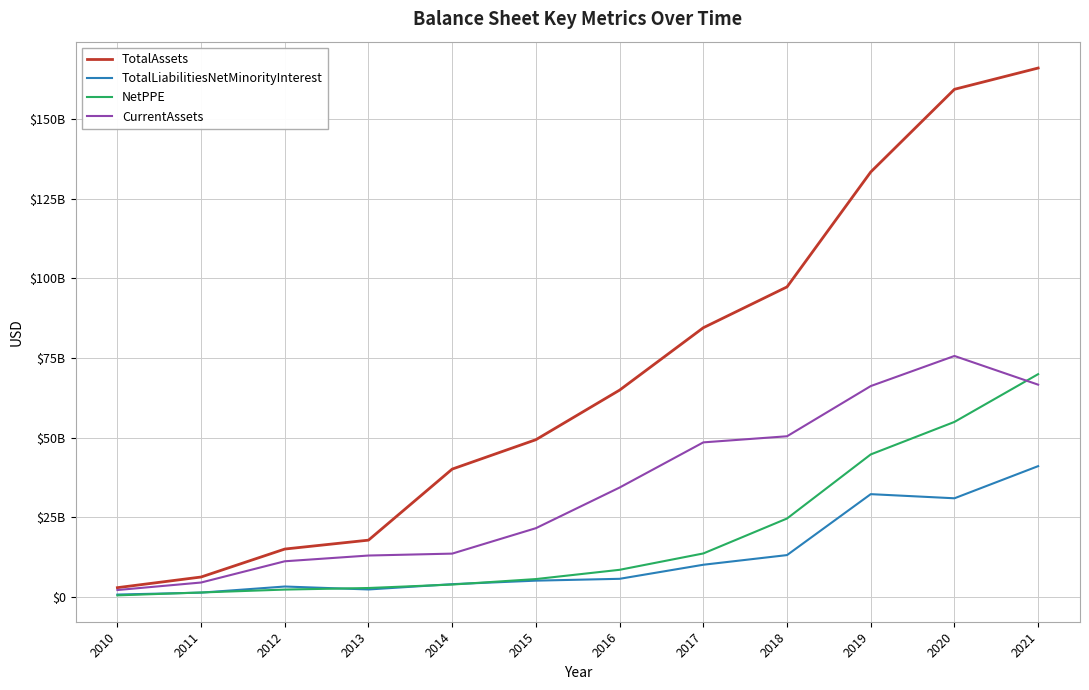

Does the chart display data point markers on the line(s)?

No